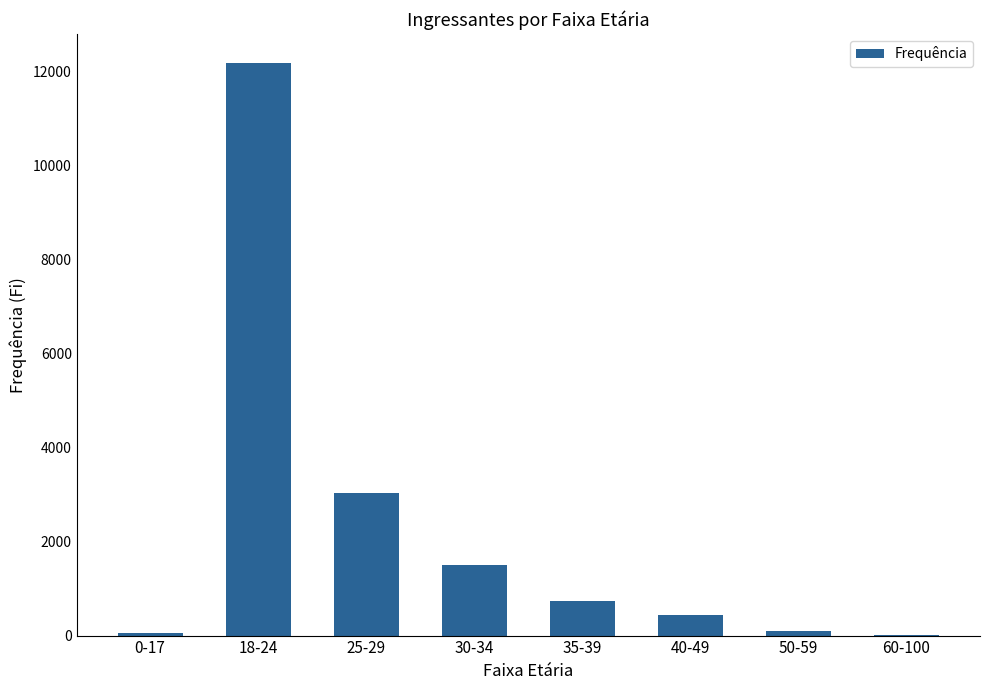

At which label does the data first exceed 730?

18-24